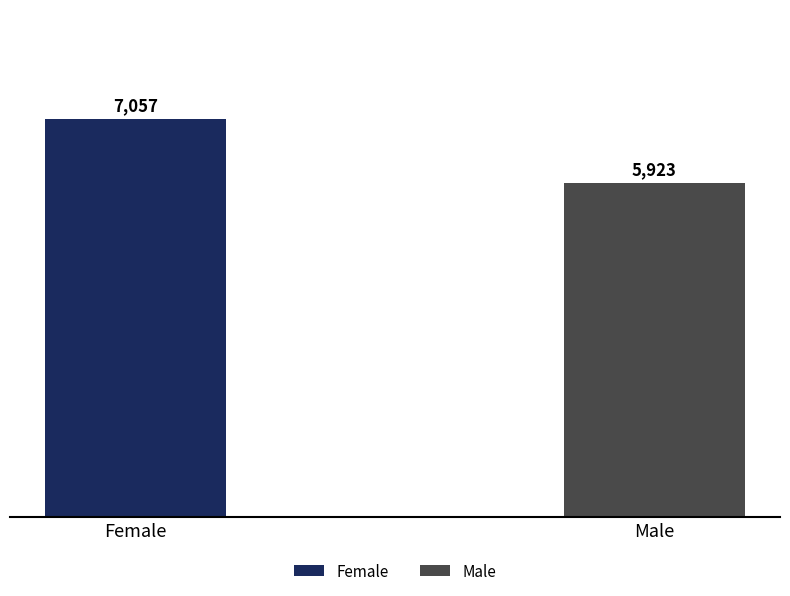

Rank the categories by value from lowest to highest.

Male, Female